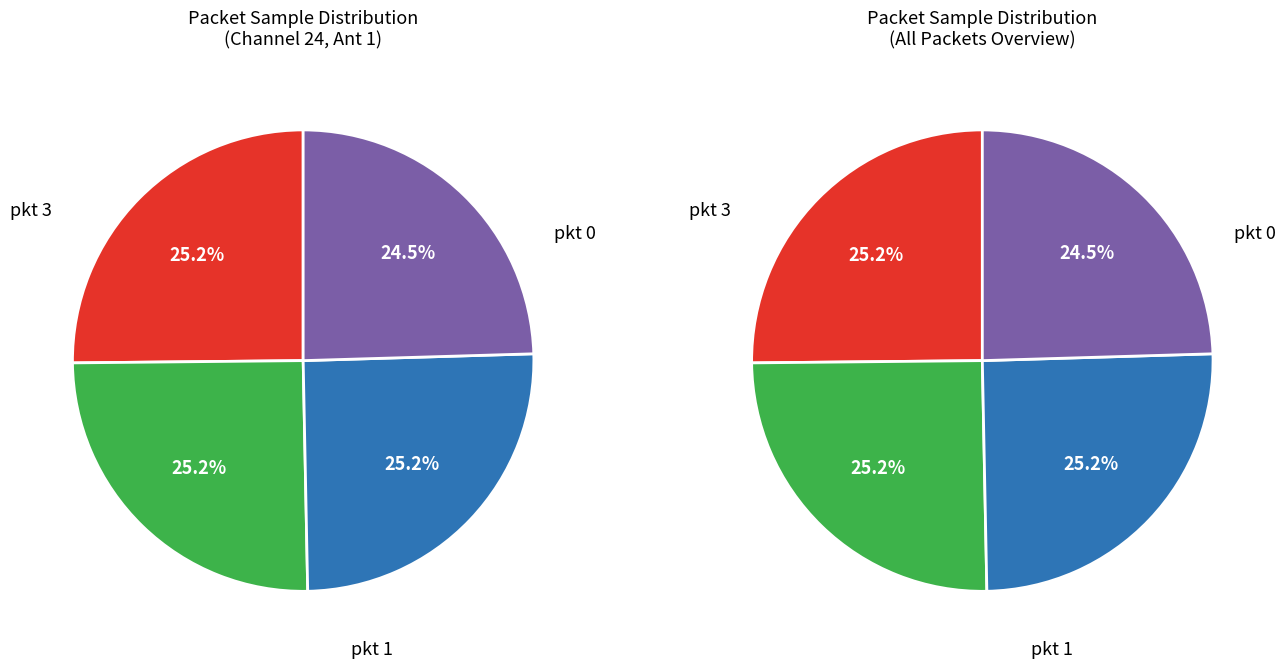

How many slices are in this pie chart?

4